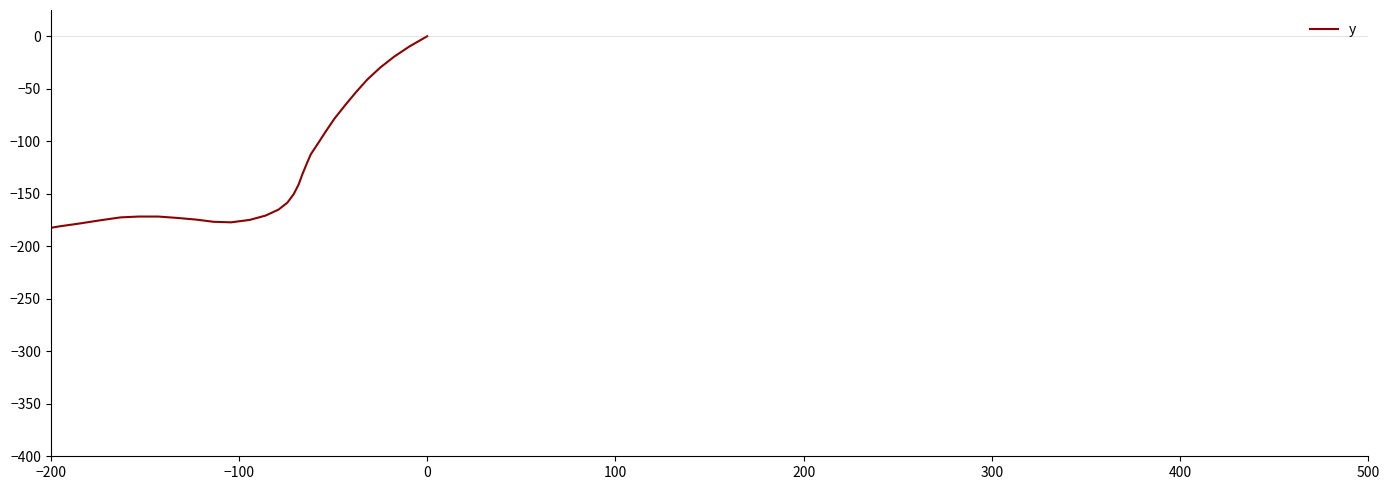

True or false: there are more than 2 points higher than both neighbors.

False